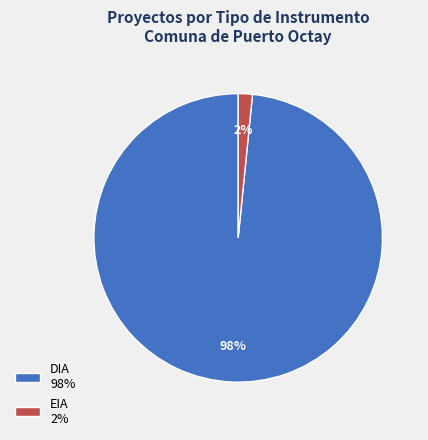

Is there any slice that represents more than half of the pie?

Yes